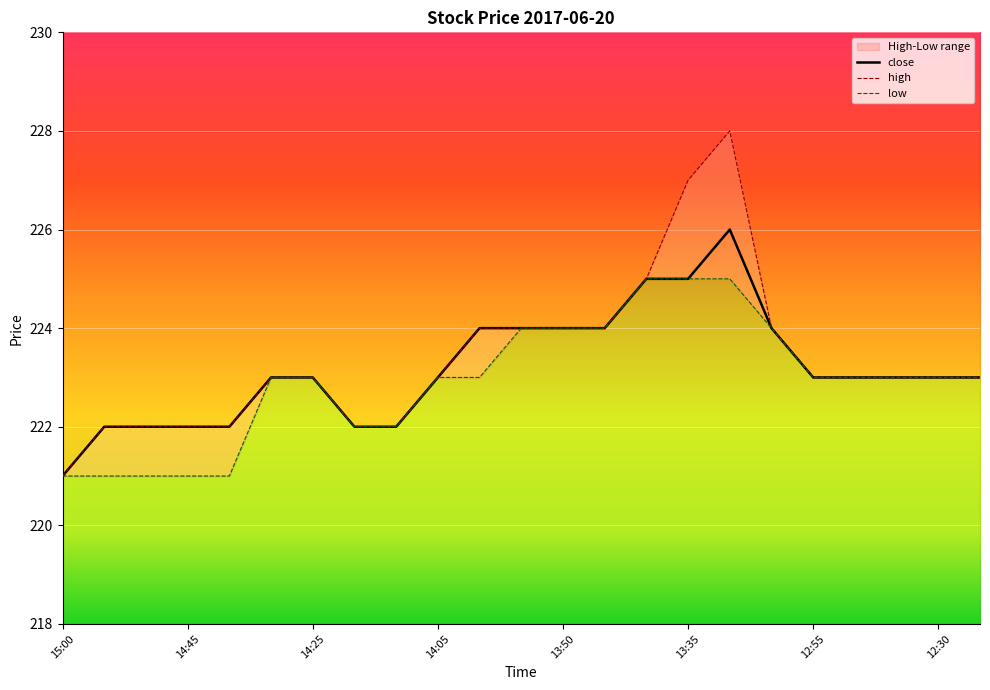

List the series in order of their overall mean, highest first.

high, close, low